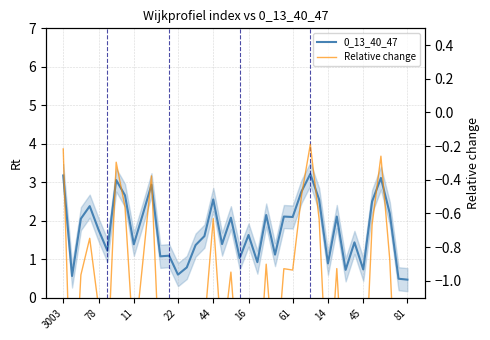

What is the label of the 19th point from the right?

16